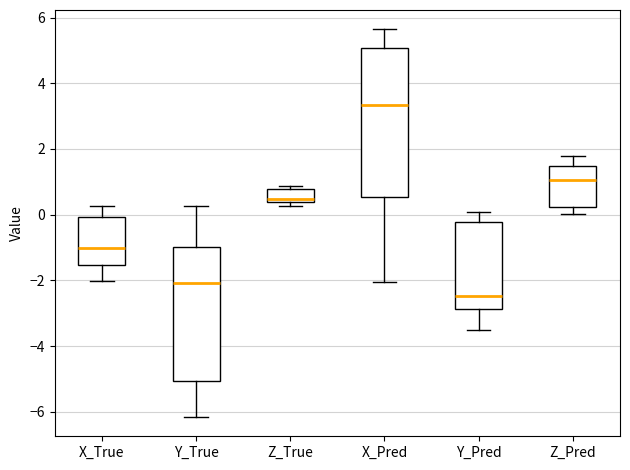

Reading left to right, read every box against the y-axis: the position of its median line, the range the box covers, and the ends of its whiskers. The values are not printed on the chart, so give them approximately, as read against the axis.

X_True: median -1.0, box -1.6 to 0.0, whiskers -2.0 to 0.2
Y_True: median -2.0, box -5.0 to -1.0, whiskers -6.2 to 0.2
Z_True: median 0.4 (just above the box's lower edge), box 0.4 to 0.8, whiskers 0.2 to 0.8 (just above the box's upper edge)
X_Pred: median 3.4, box 0.6 to 5.0, whiskers -2.0 to 5.6
Y_Pred: median -2.4, box -2.8 to -0.2, whiskers -3.4 to 0.0
Z_Pred: median 1.0, box 0.2 to 1.4, whiskers 0.0 to 1.8